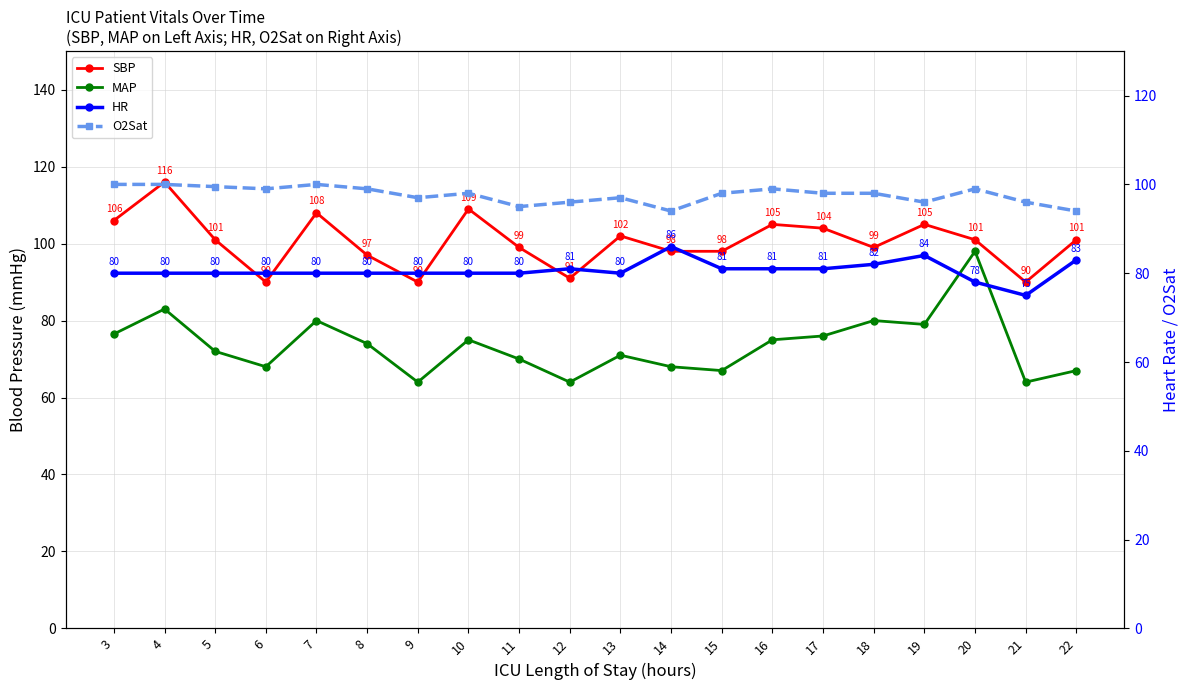

At which category is the sum across all series the highest?

4